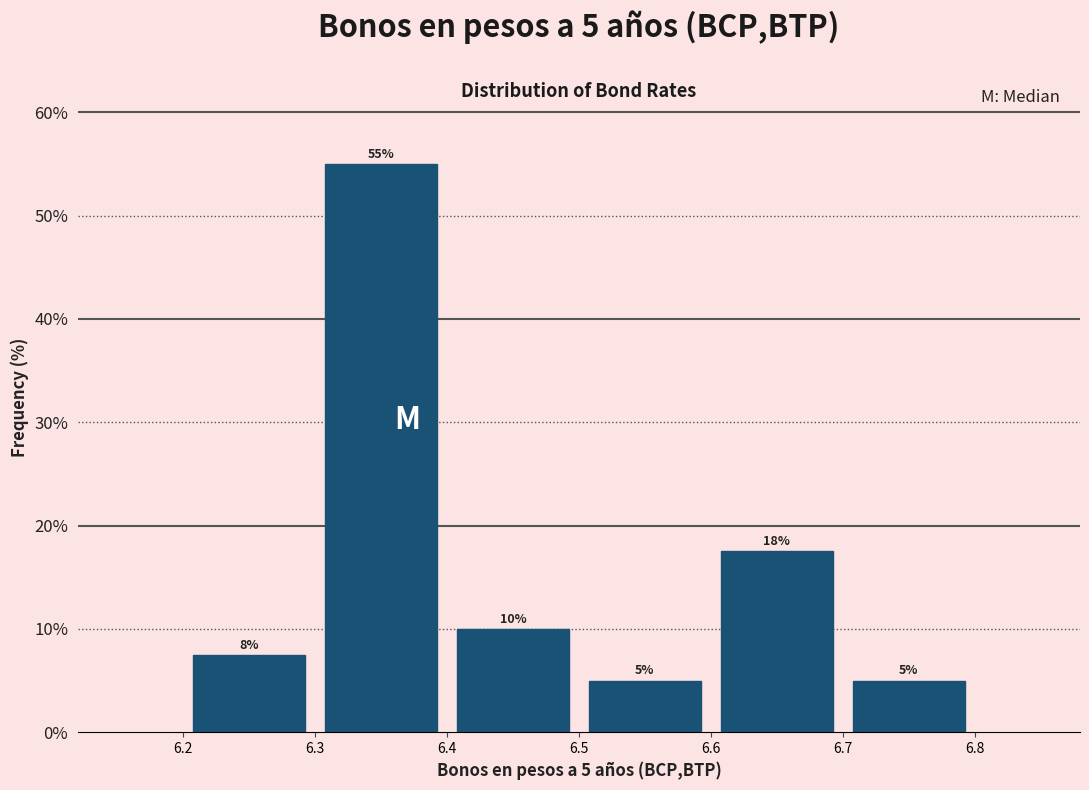

Over which range of the x-axis is the bar tallest?

6.3 to 6.4